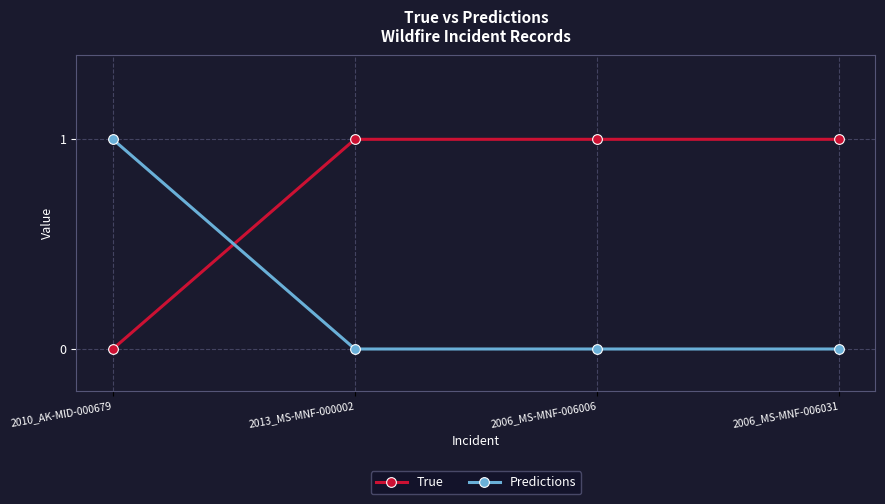

How many lines are shown in the chart?

2